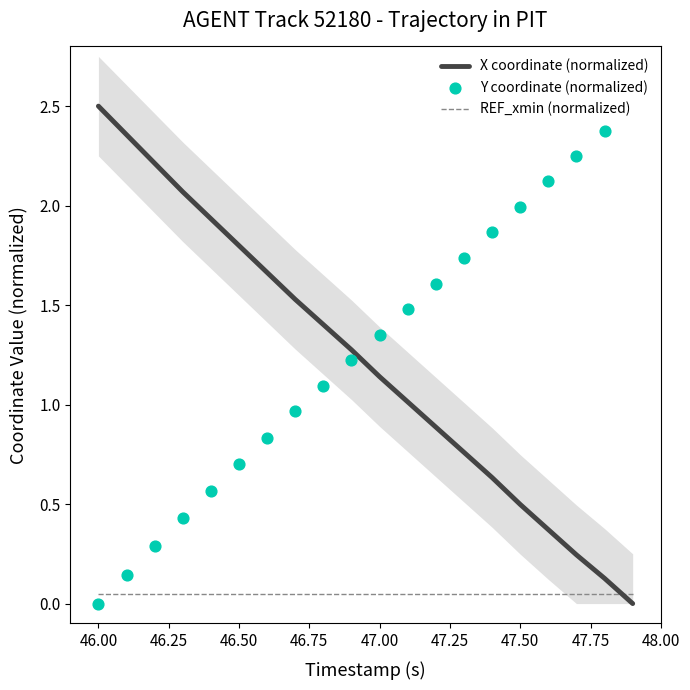

Which series reaches the maximum Y coordinate?

X coordinate (normalized)